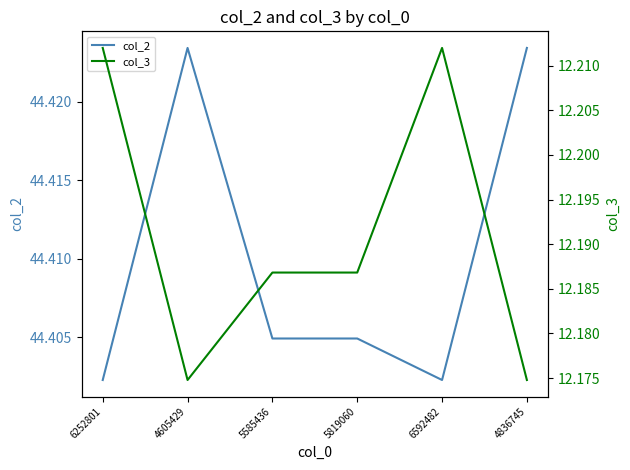

What is the label of the 4th point from the right?

5585436